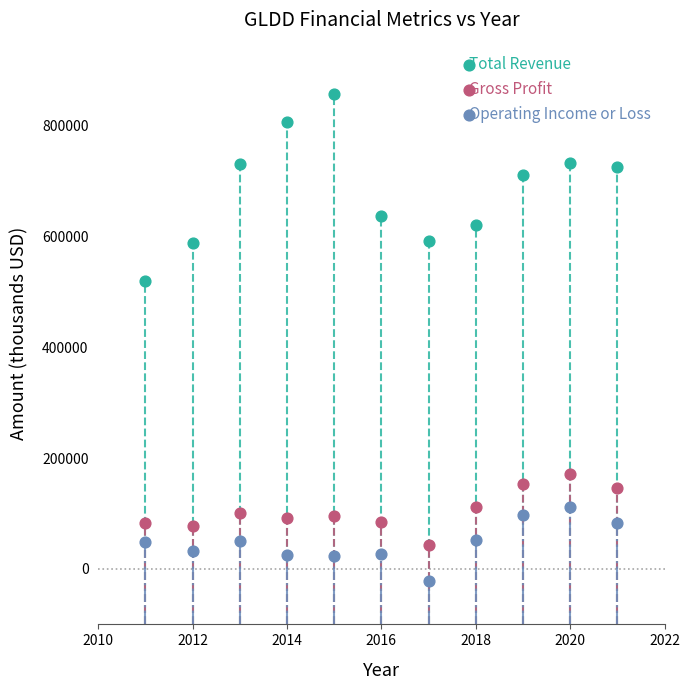

Which series contains the highest Y value?

Total Revenue